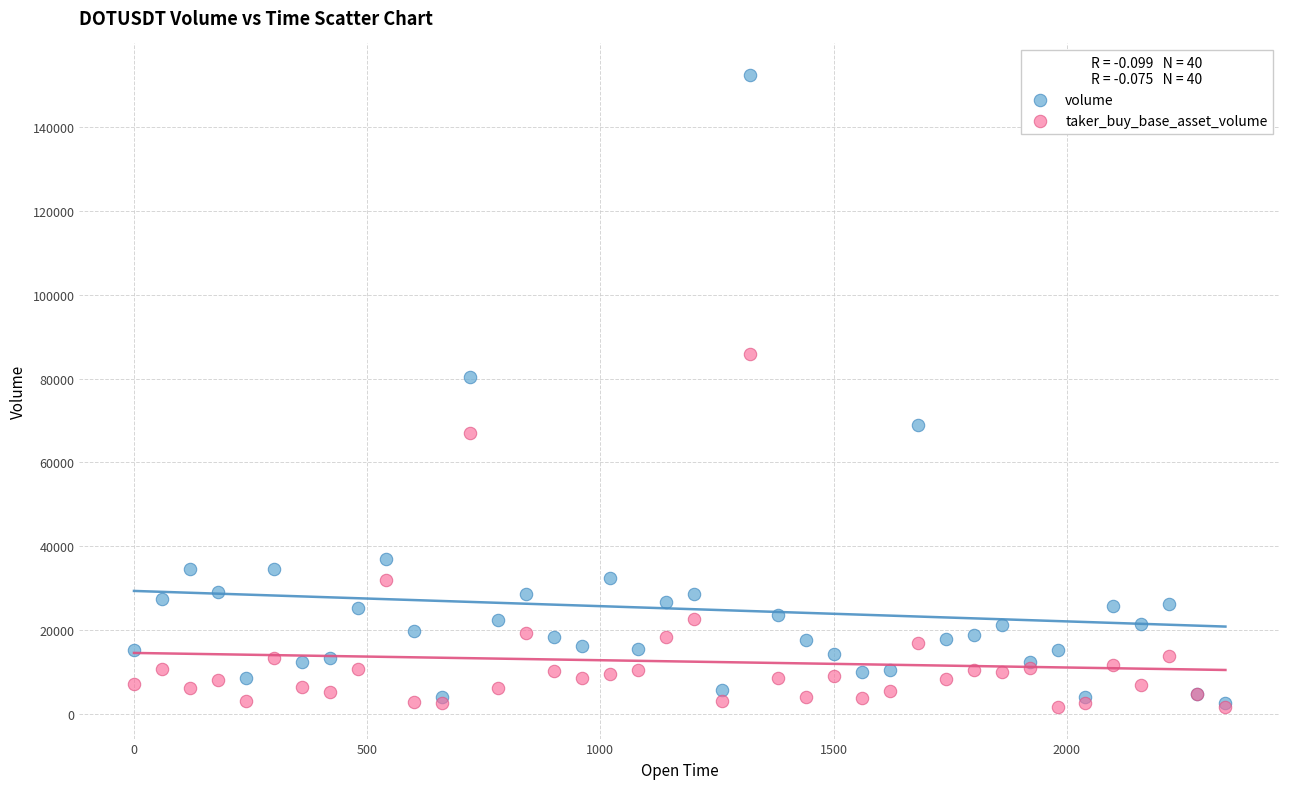

In the volume series, what Y value is closest to 77535?

80484.7